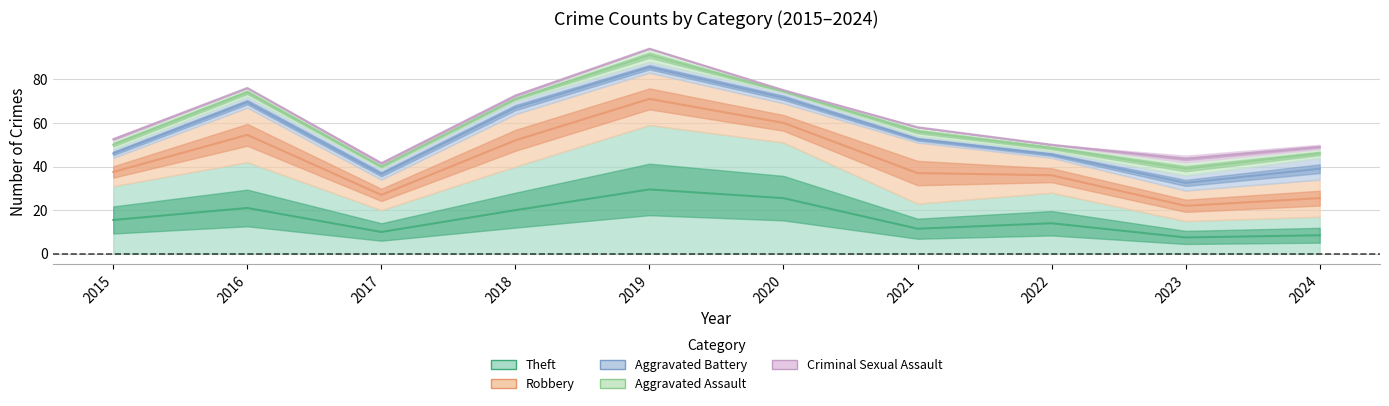

True or false: Robbery has a value of 18 at 2020.

True